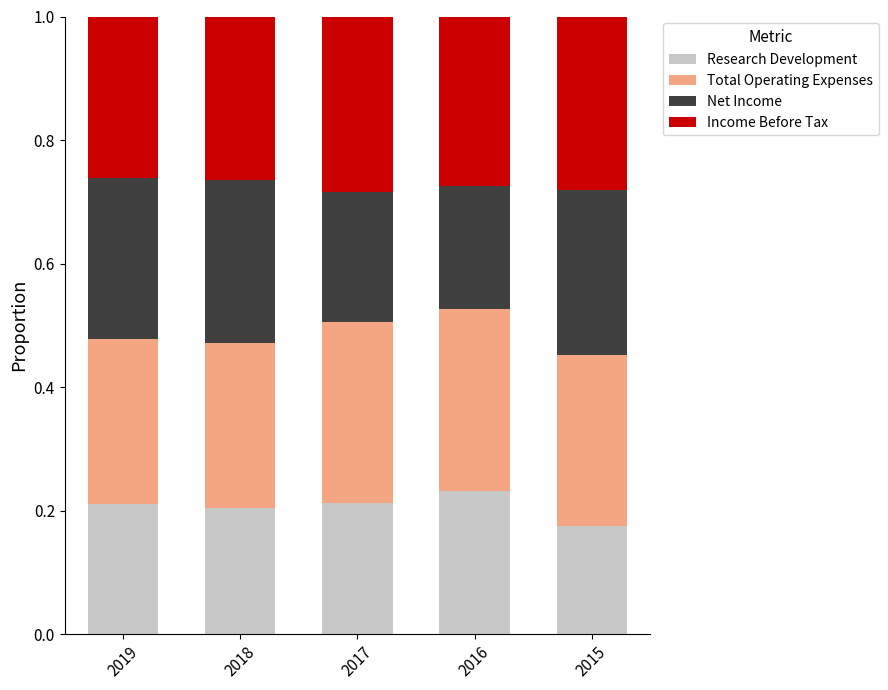

Is it true that Research Development equals 0.2 at 2017?

True